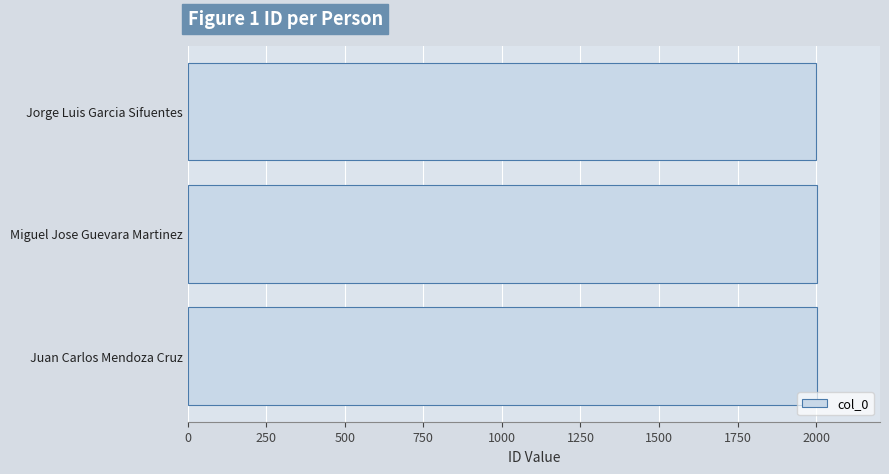

What is the label of the 1st bar from the top?

Jorge Luis Garcia Sifuentes